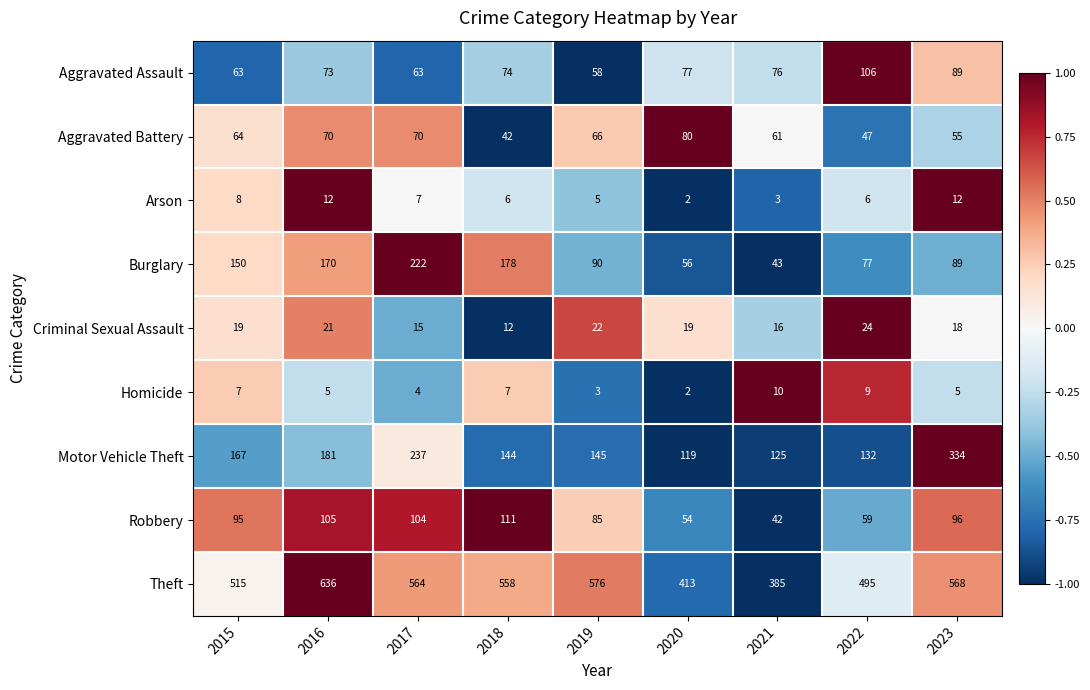

What is the lowest value of the Criminal Sexual Assault series?

12